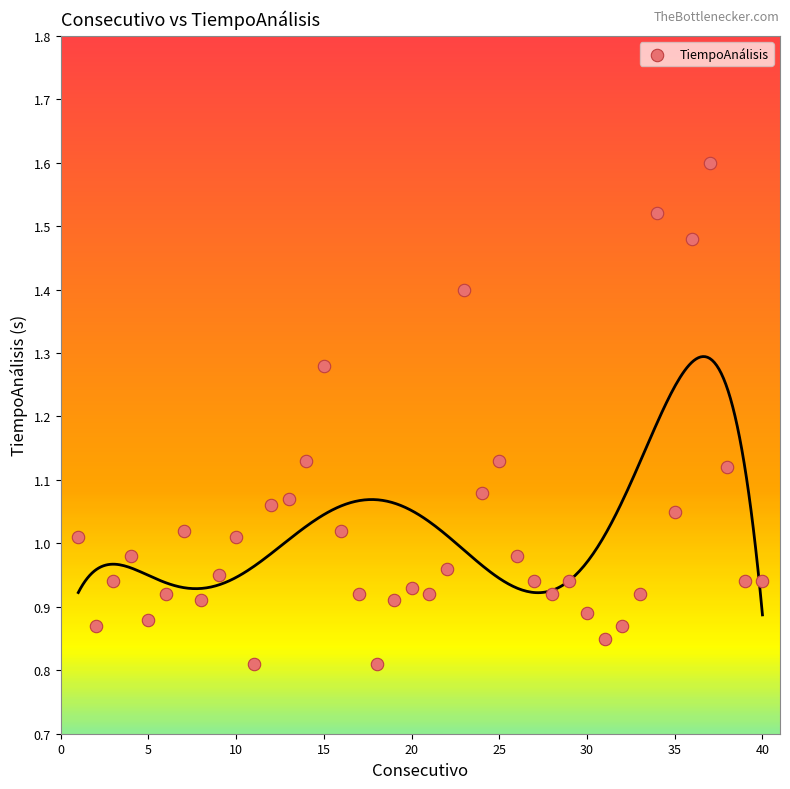

What is the range of X values (max minus min)?

39.0